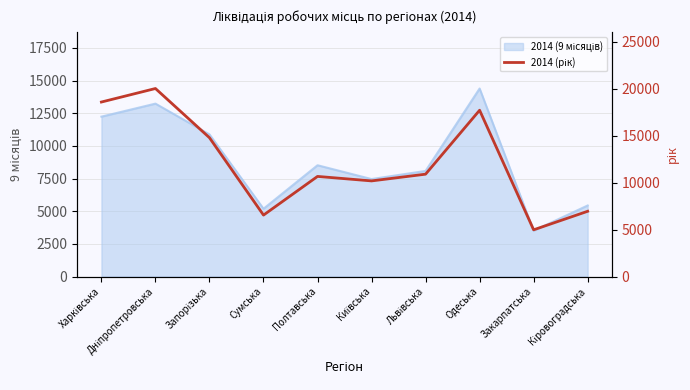

Which label corresponds to the largest value in the chart?

Дніпропетровська